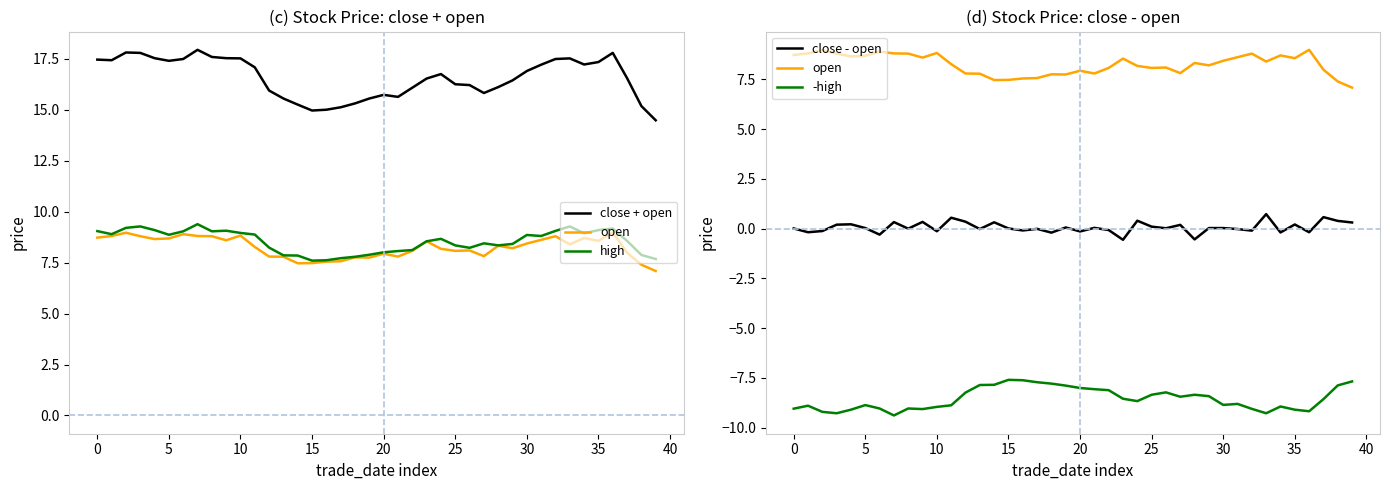

Reading right to left, extract all data points from this chart.

close + open: 14.5	15.2	16.6	17.8	17.4	17.2	17.5	17.5	17.2	16.9	16.5	16.1	15.8	16.2	16.3	16.8	16.5	16.1	15.6	15.7	15.6	15.3	15.1	15.0	15.0	15.3	15.6	15.9	17.1	17.5	17.5	17.6	18.0	17.5	17.4	17.5	17.8	17.8	17.4	17.5
open: 7.1	7.4	8.0	9.0	8.6	8.7	8.4	8.8	8.6	8.4	8.2	8.3	7.8	8.1	8.1	8.2	8.6	8.1	7.8	7.9	7.8	7.8	7.6	7.5	7.5	7.5	7.8	7.8	8.3	8.8	8.6	8.8	8.8	8.9	8.7	8.7	8.8	9.0	8.8	8.7
high: 7.7	7.9	8.6	9.2	9.1	8.9	9.3	9.1	8.8	8.9	8.4	8.3	8.4	8.2	8.3	8.7	8.6	8.1	8.1	8.0	7.9	7.8	7.7	7.6	7.6	7.8	7.9	8.2	8.9	9.0	9.1	9.0	9.4	9.0	8.9	9.1	9.3	9.2	8.9	9.1
close - open: 0.3	0.4	0.6	-0.2	0.2	-0.2	0.7	-0.1	-0.0	0.0	0.0	-0.5	0.2	0.0	0.1	0.4	-0.6	-0.1	0.0	-0.1	0.1	-0.2	-0.0	-0.1	0.0	0.3	-0.0	0.4	0.6	-0.1	0.3	0.0	0.3	-0.3	0.0	0.2	0.2	-0.1	-0.2	0.0
-high: -7.7	-7.9	-8.6	-9.2	-9.1	-8.9	-9.3	-9.1	-8.8	-8.9	-8.4	-8.3	-8.4	-8.2	-8.3	-8.7	-8.6	-8.1	-8.1	-8.0	-7.9	-7.8	-7.7	-7.6	-7.6	-7.8	-7.9	-8.2	-8.9	-9.0	-9.1	-9.0	-9.4	-9.0	-8.9	-9.1	-9.3	-9.2	-8.9	-9.1